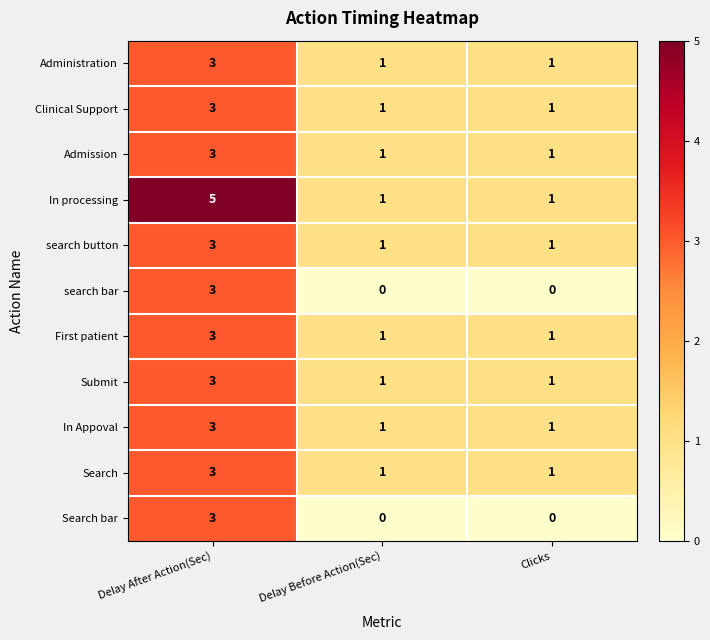

Which label corresponds to the largest value in the chart?

Delay After Action(Sec)